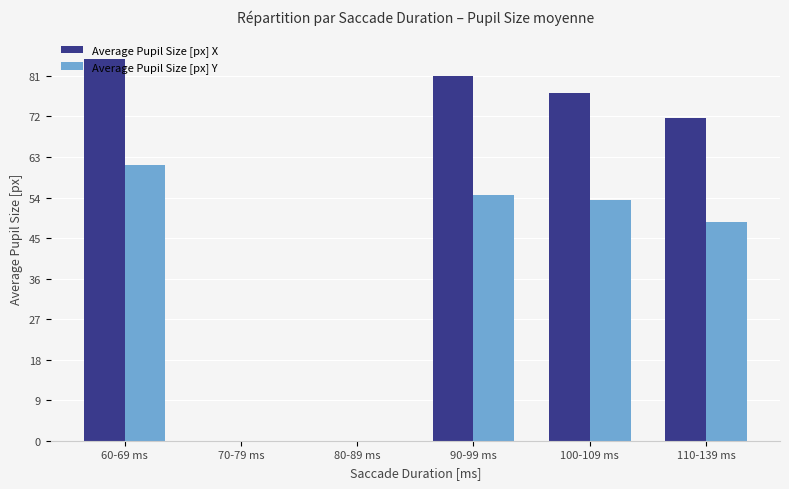

Is the value of Average Pupil Size [px] Y at 80-89 ms greater than the value of Average Pupil Size [px] X at 60-69 ms?

No